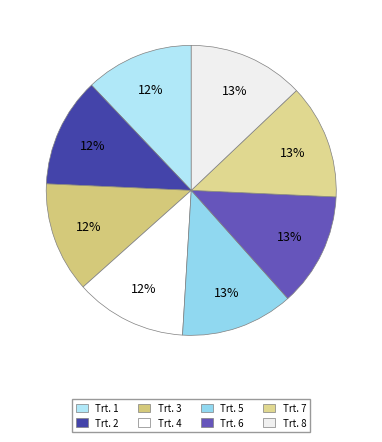

Is there a majority slice in this chart?

No